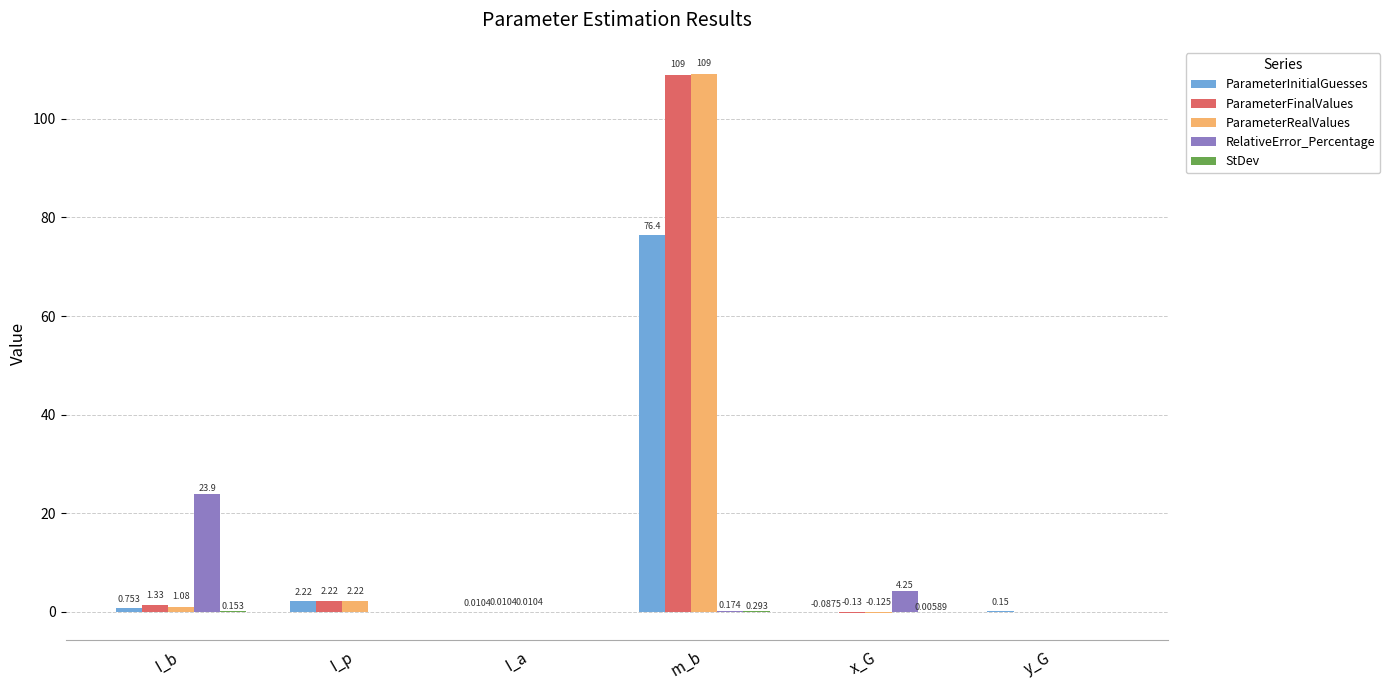

Which category has the highest value in the ParameterRealValues series?

m_b